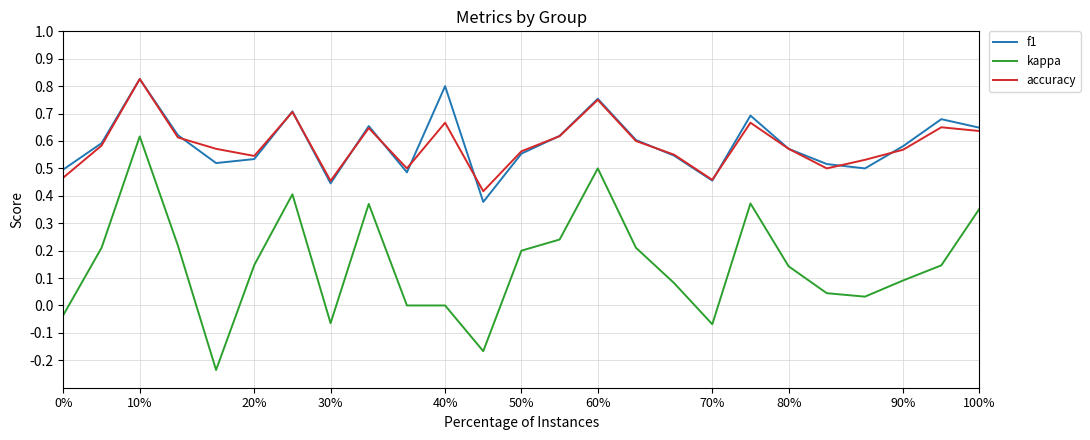

Which series has the widest spread of values?

kappa